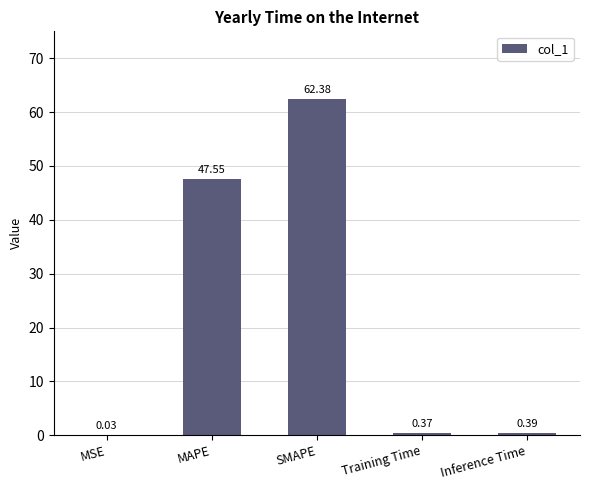

Between Training Time and SMAPE, which is larger?

SMAPE